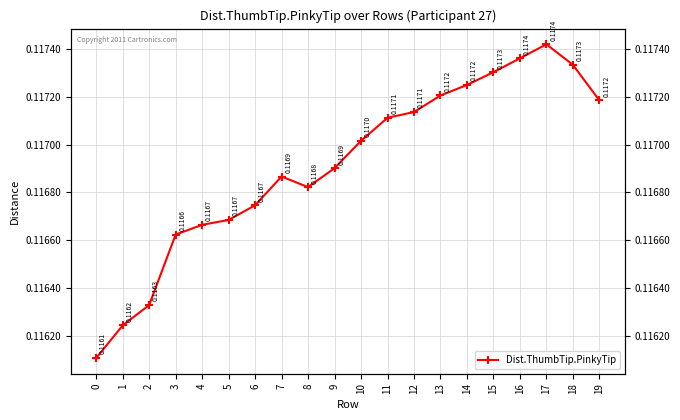

What value does the data have at 15?

0.1